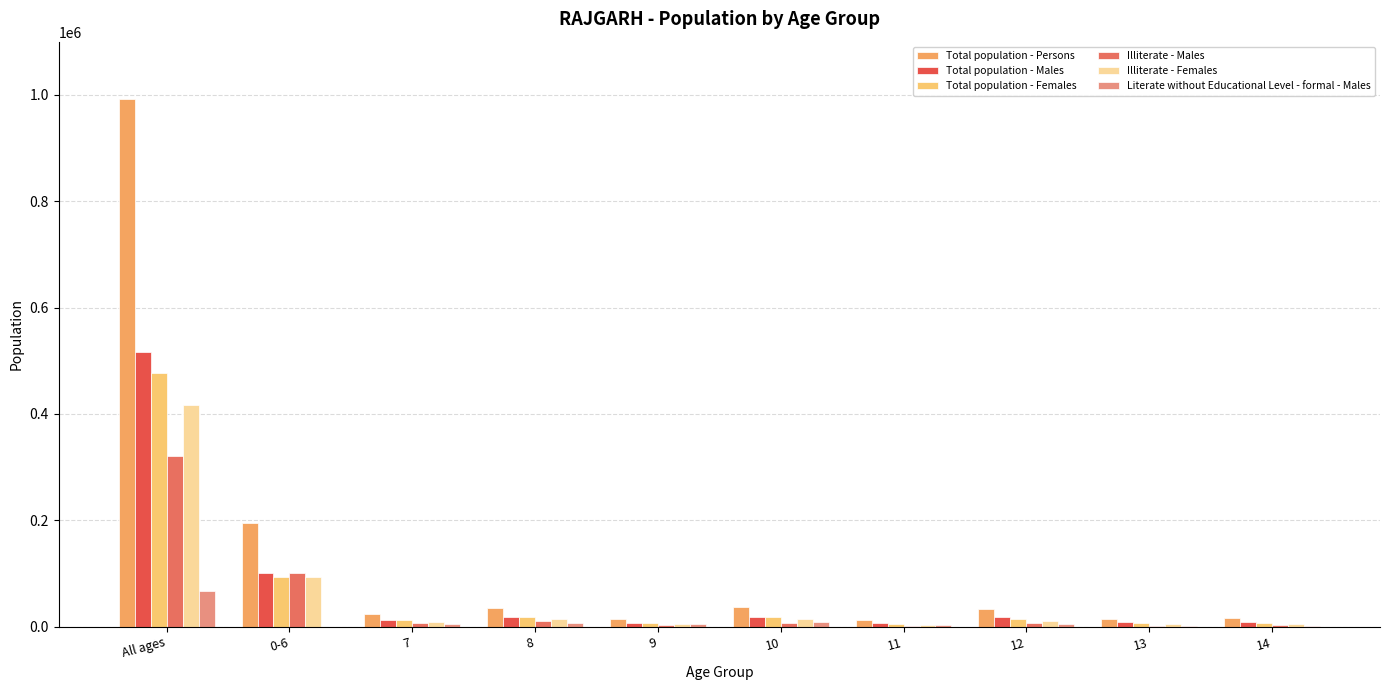

Which has a higher value, 11 or 10?

10